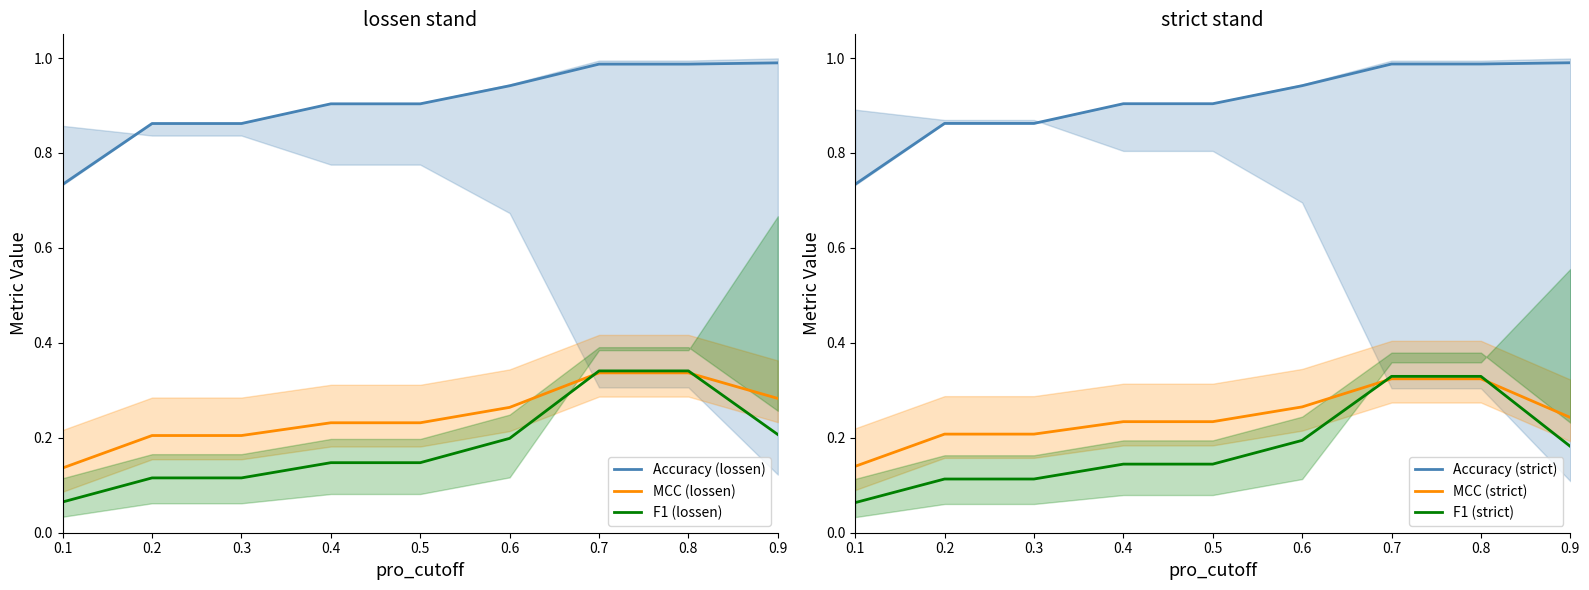

The value of MCC (lossen) at 0.5 is 0.3. True or false?

False